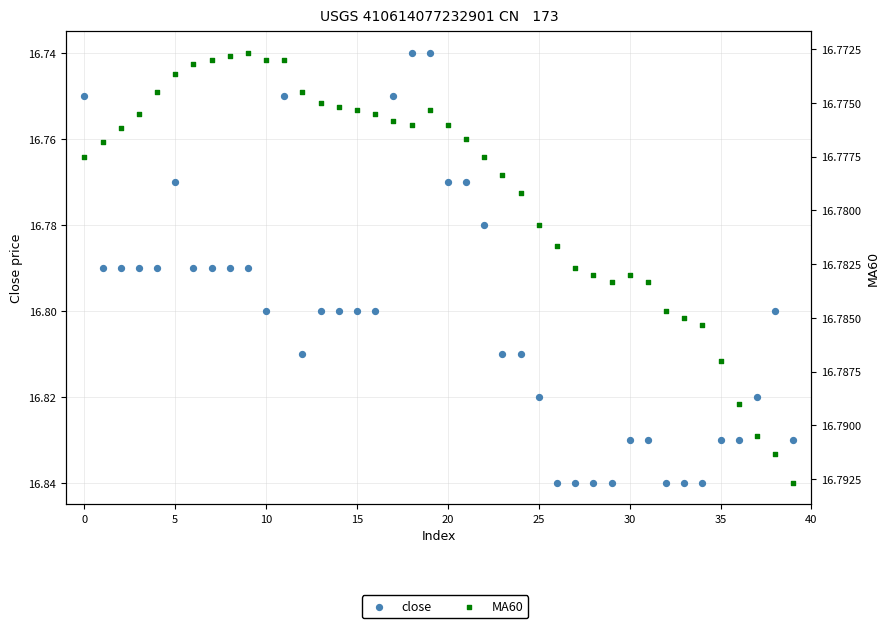

Is the value of MA60 at 31 greater than the value of close at 25?

No